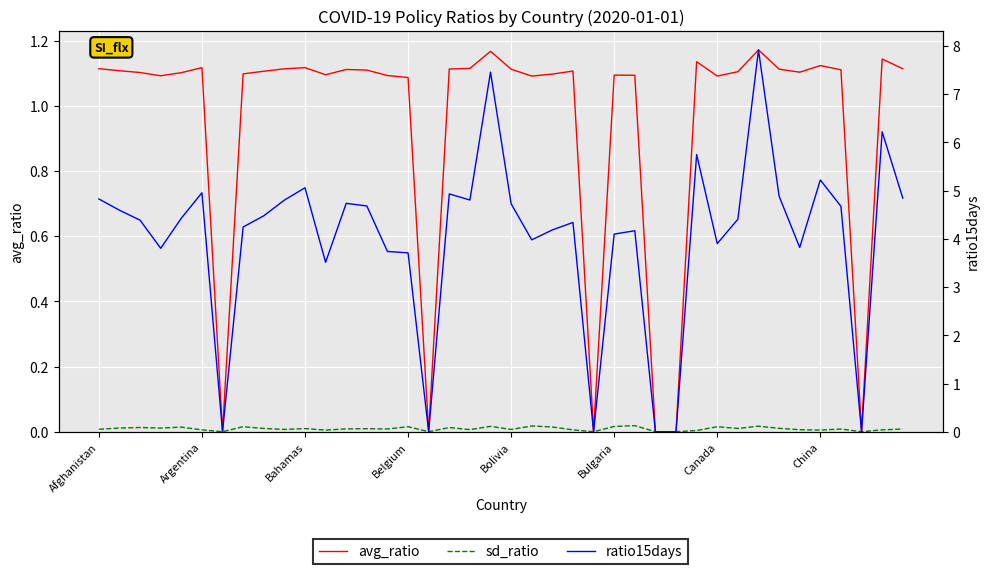

How many lines are shown in the chart?

3